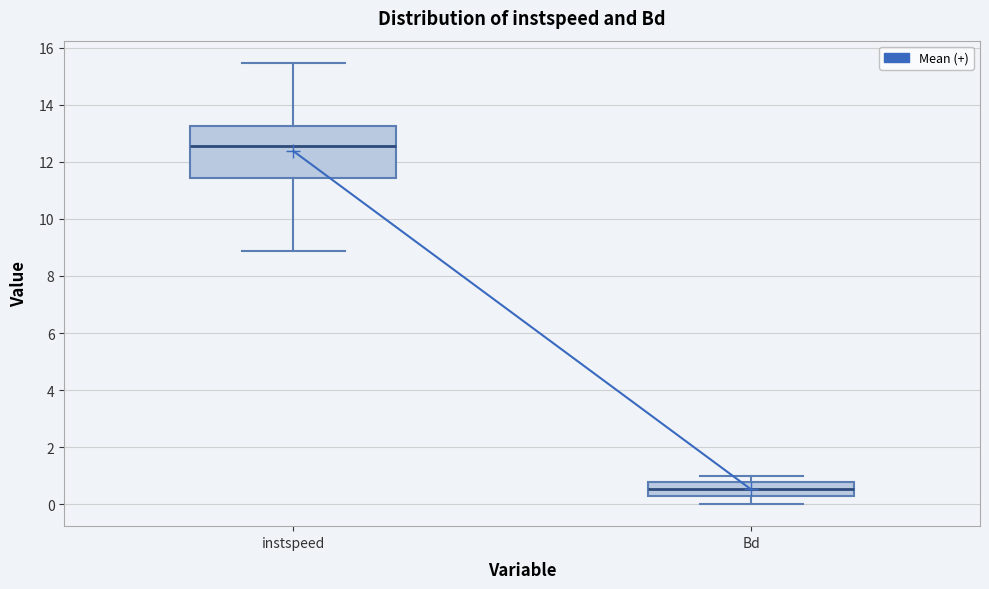

Where does the median line of the box for Bd sit on the y-axis? The values are not printed on the chart, so give them approximately, as read against the axis.

0.6